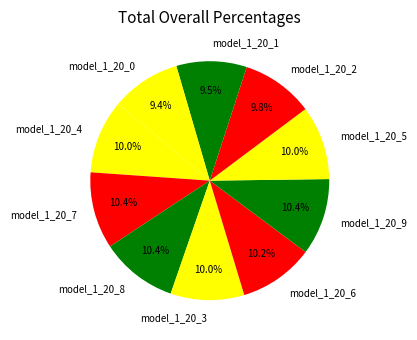

What percentage is the model_1_20_9 slice, to the nearest percent?

10%